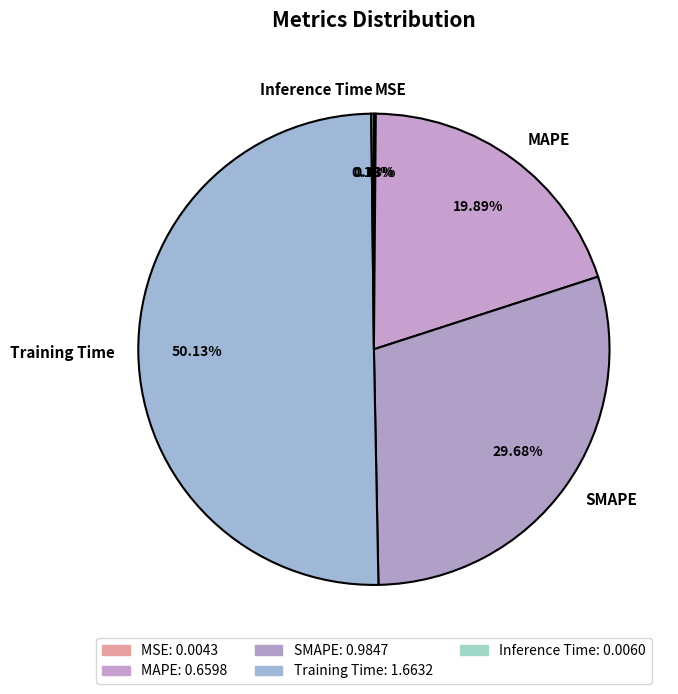

Which slice represents more than half of the pie?

Training Time